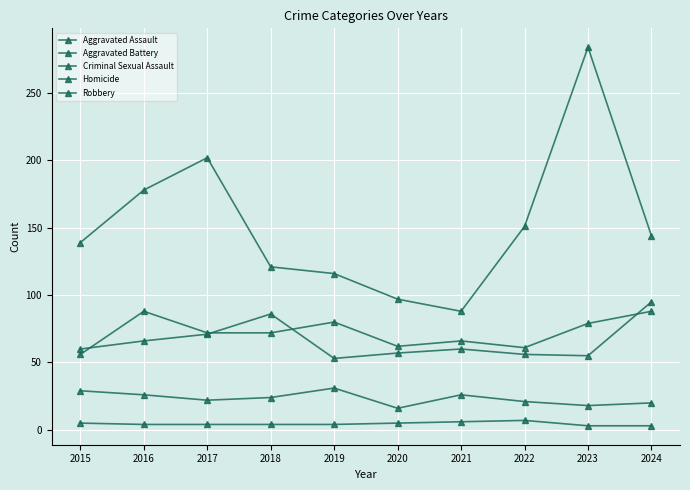

Does the chart have visible grid lines?

Yes